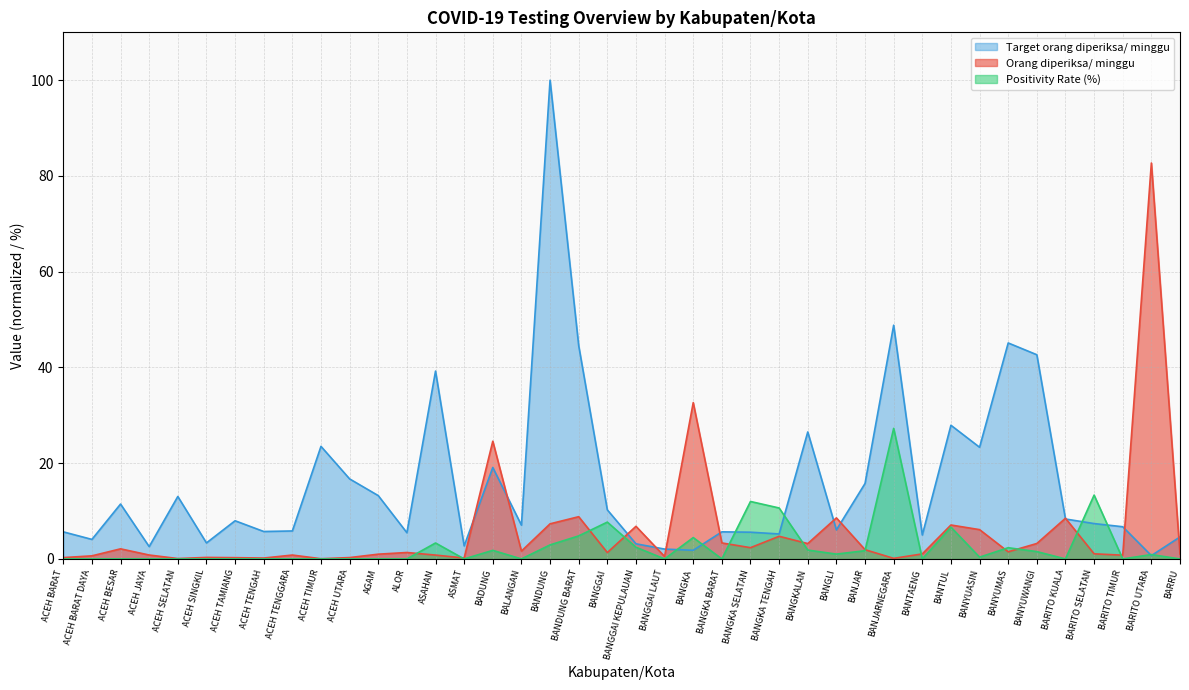

Which series has the widest spread of values?

Target orang diperiksa/ minggu